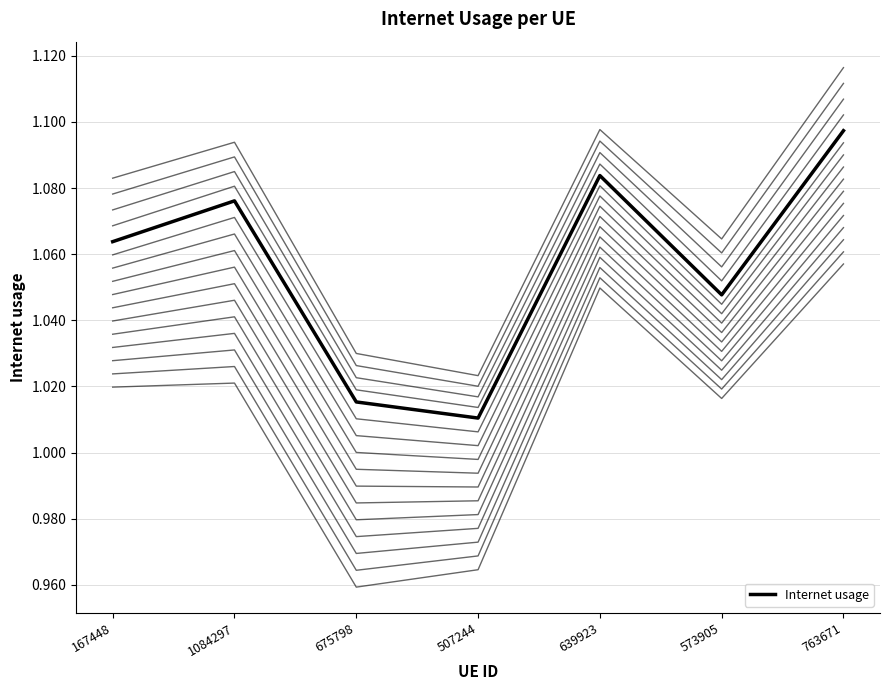

List the labels in order of value, smallest first.

507244, 675798, 573905, 167448, 1084297, 639923, 763671